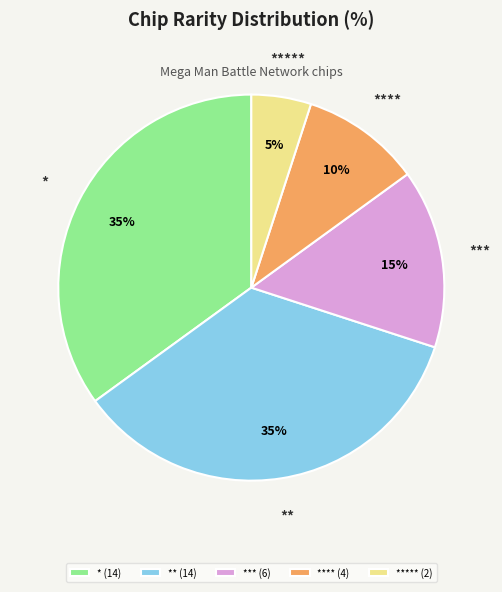

Approximately how many times larger is the value at ***** (2) compared to **** (4)?

0.5